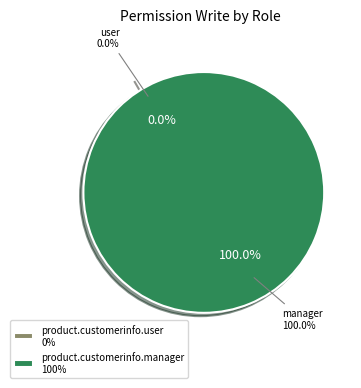

To the nearest percent, what is the average slice percentage?

50%